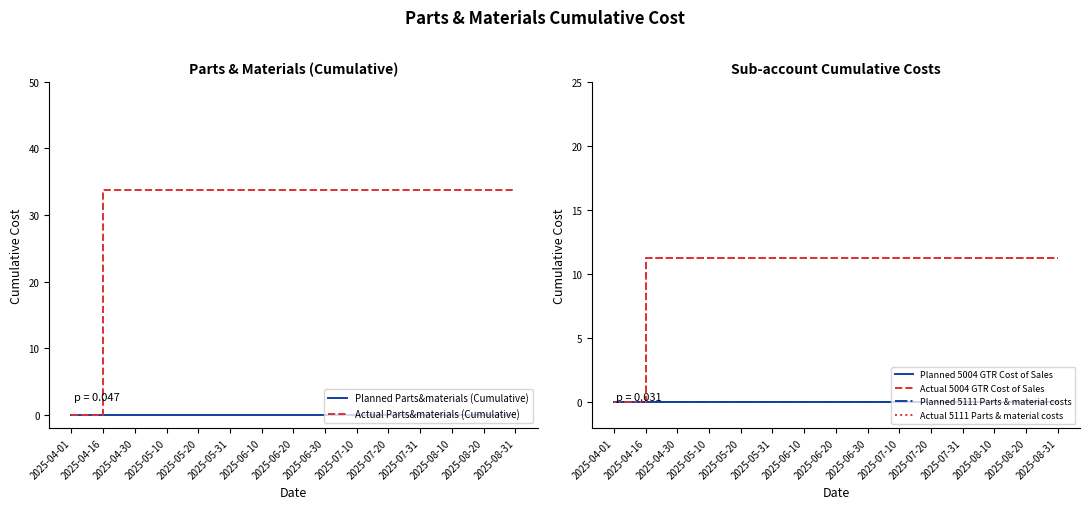

What are all the series names shown in the legend?

Planned Parts&materials (Cumulative), Actual Parts&materials (Cumulative), Planned 5004 GTR Cost of Sales, Actual 5004 GTR Cost of Sales, Planned 5111 Parts & material costs, Actual 5111 Parts & material costs